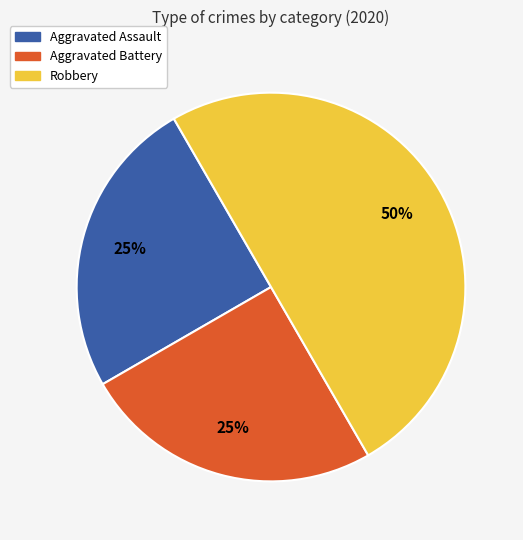

Is Aggravated Assault the majority of the pie?

No